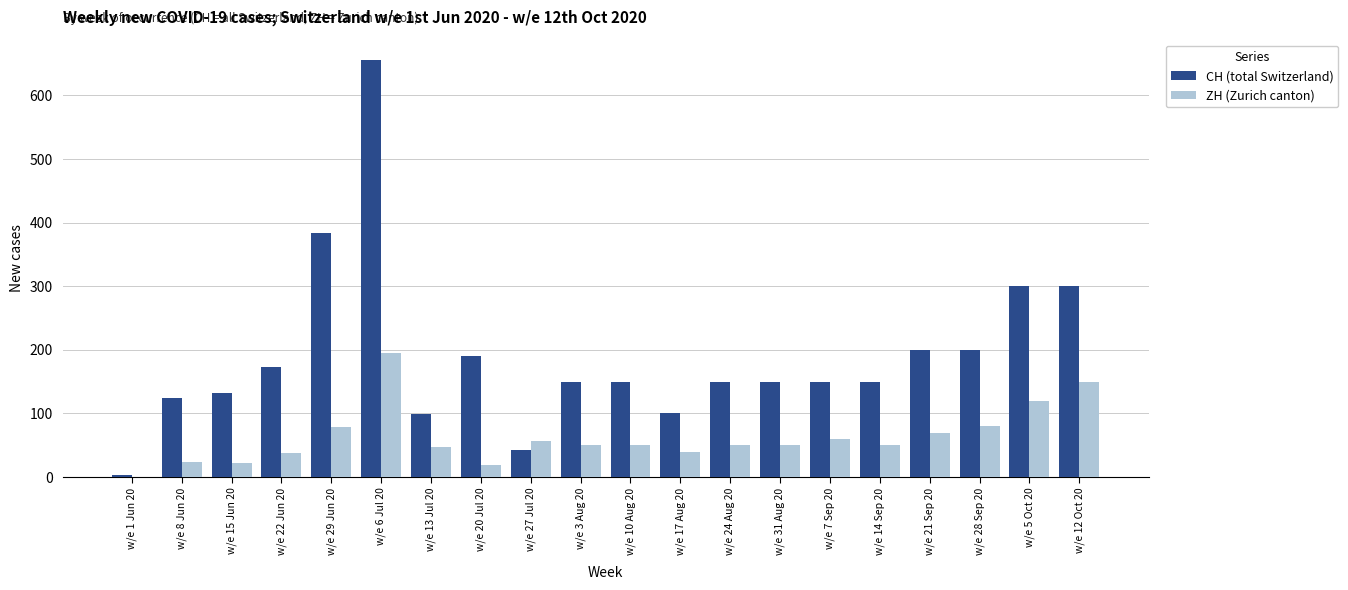

What is the sum of all ZH (Zurich canton) values?

1250